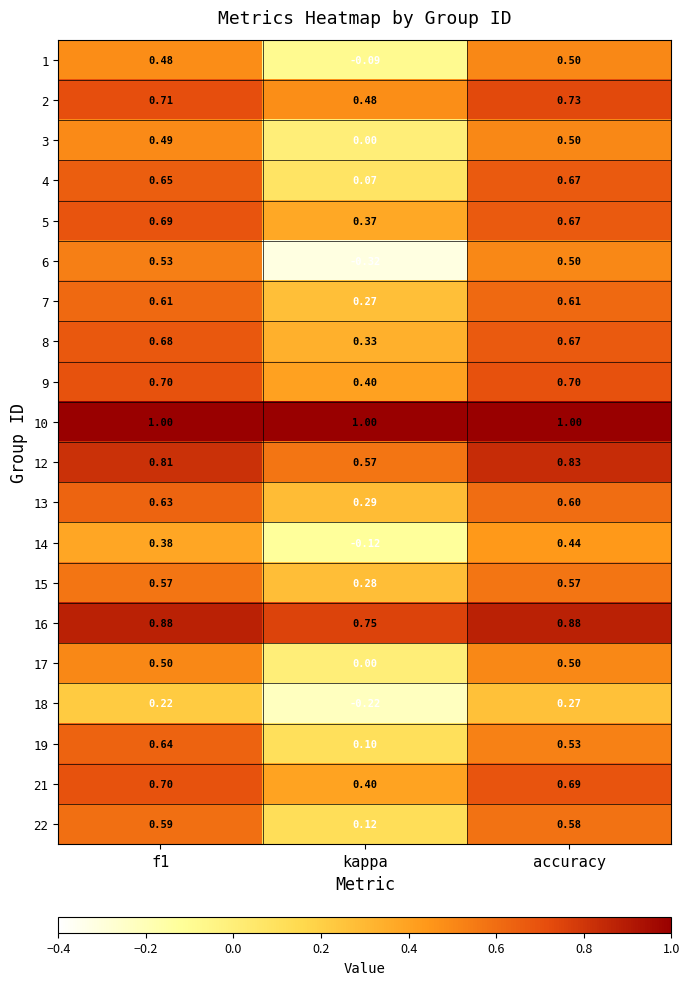

Count the number of data series in this chart.

20